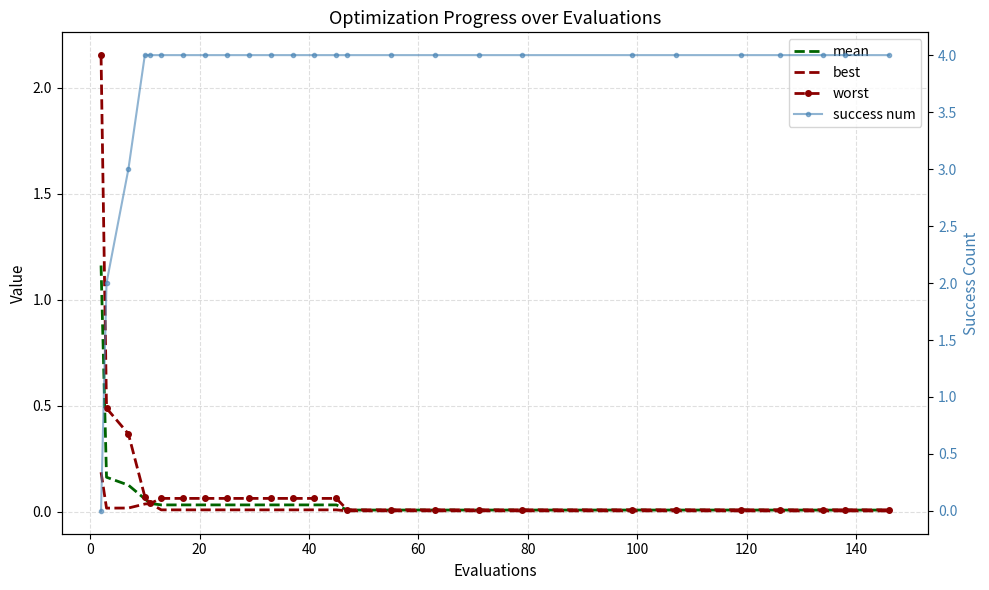

How many times do success num and best cross each other?

1